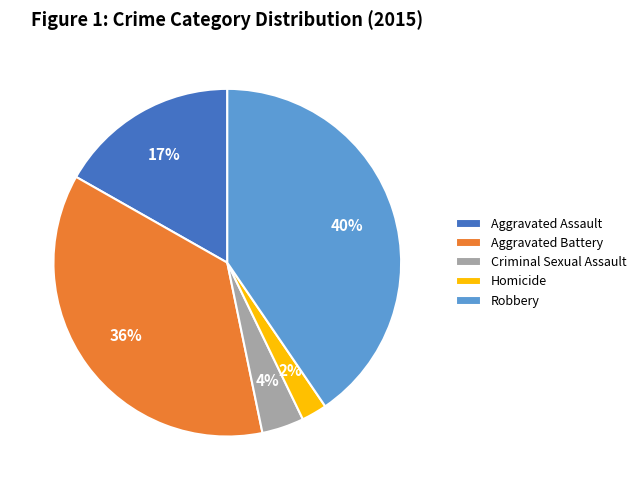

What is the largest slice in the pie chart?

Robbery